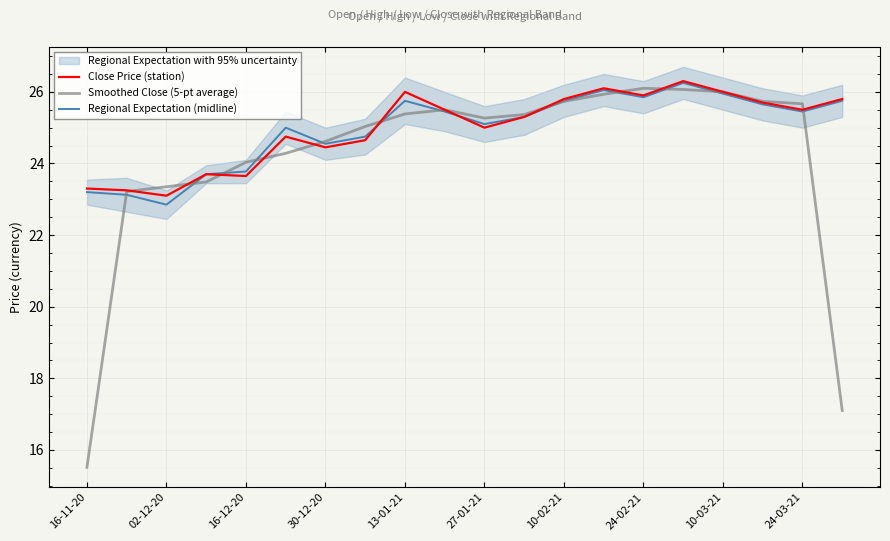

What is the label of the 18th point from the left?

17